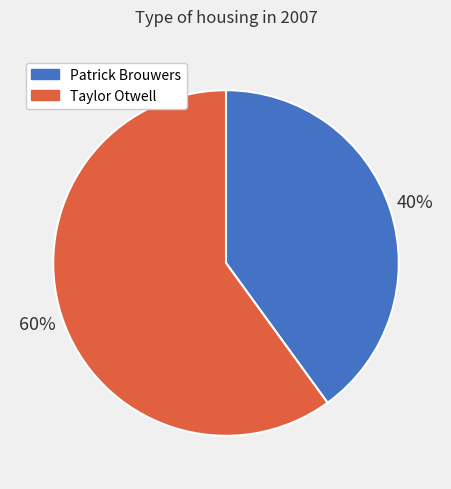

Count the number of slices in the pie.

2